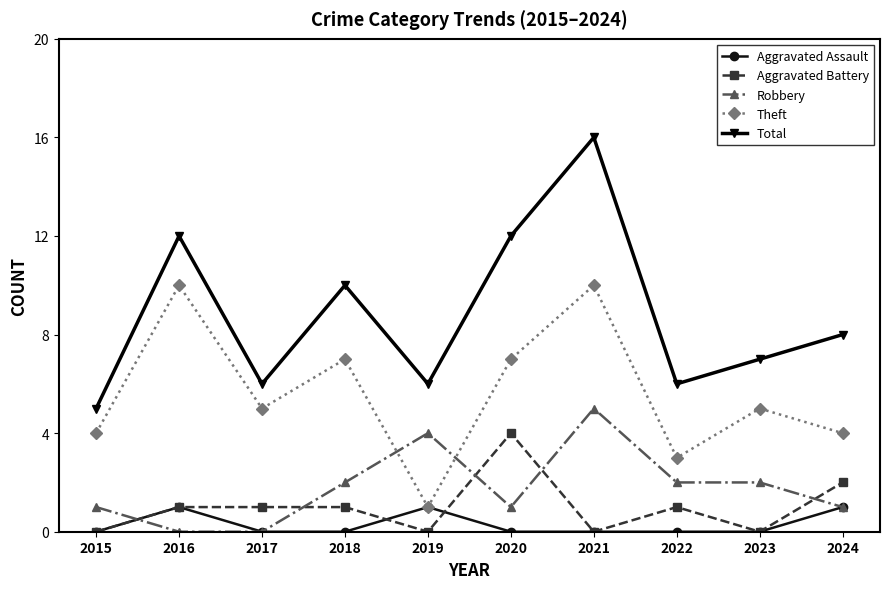

Reading right to left, transcribe all the data shown in this chart.

Aggravated Assault: 1	0	0	0	0	1	0	0	1	0
Aggravated Battery: 2	0	1	0	4	0	1	1	1	0
Robbery: 1	2	2	5	1	4	2	0	0	1
Theft: 4	5	3	10	7	1	7	5	10	4
Total: 8	7	6	16	12	6	10	6	12	5